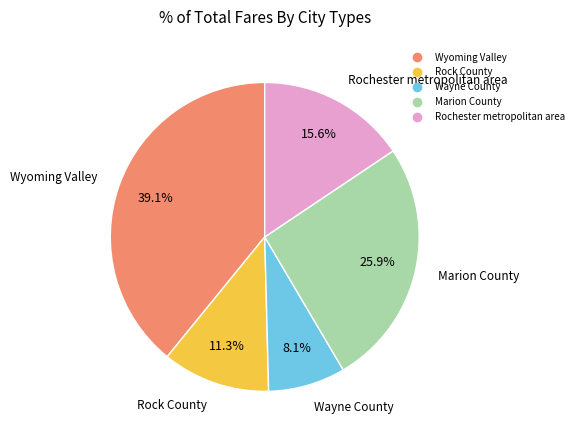

Does Wayne County represent more than half of the total?

No